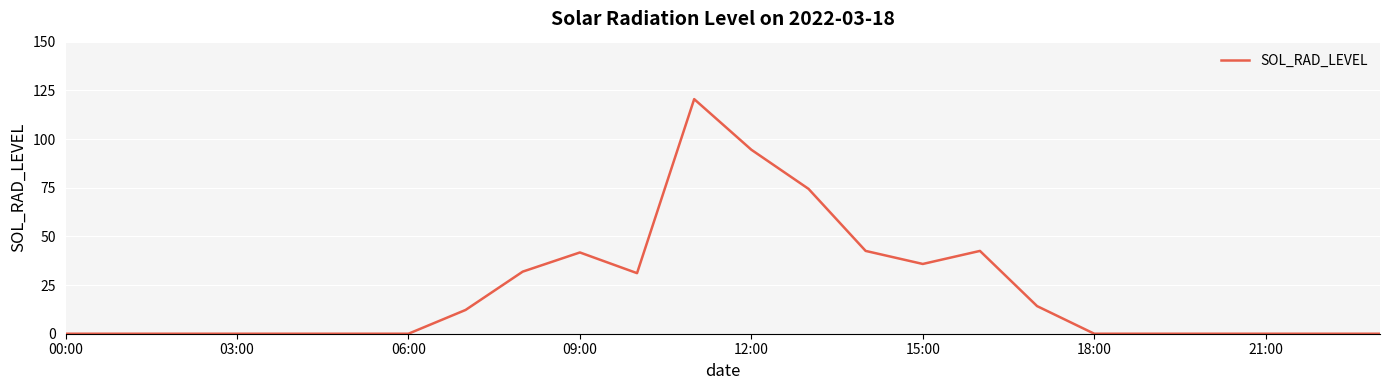

What is the maximum value shown in the chart?

120.5